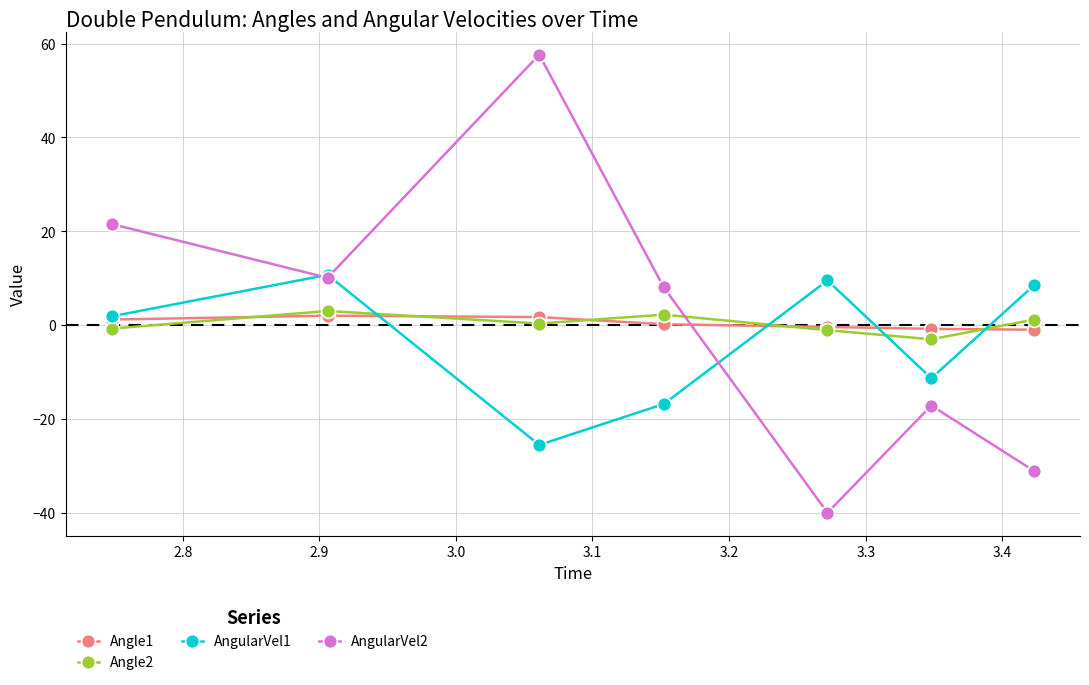

True or false: AngularVel2 and Angle2 cross at least once.

True